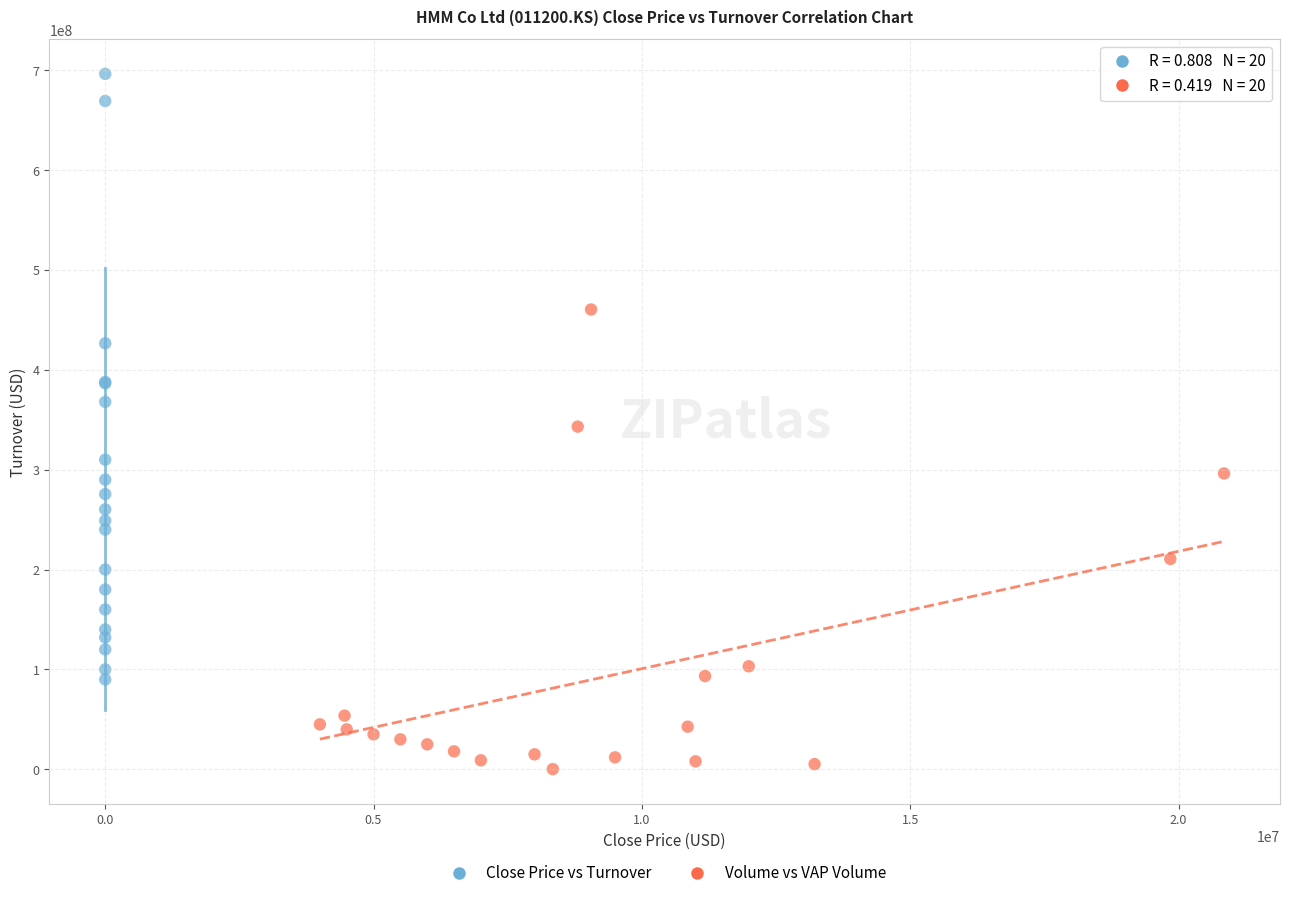

Which series reaches the minimum Y coordinate?

Volume vs VAP Volume